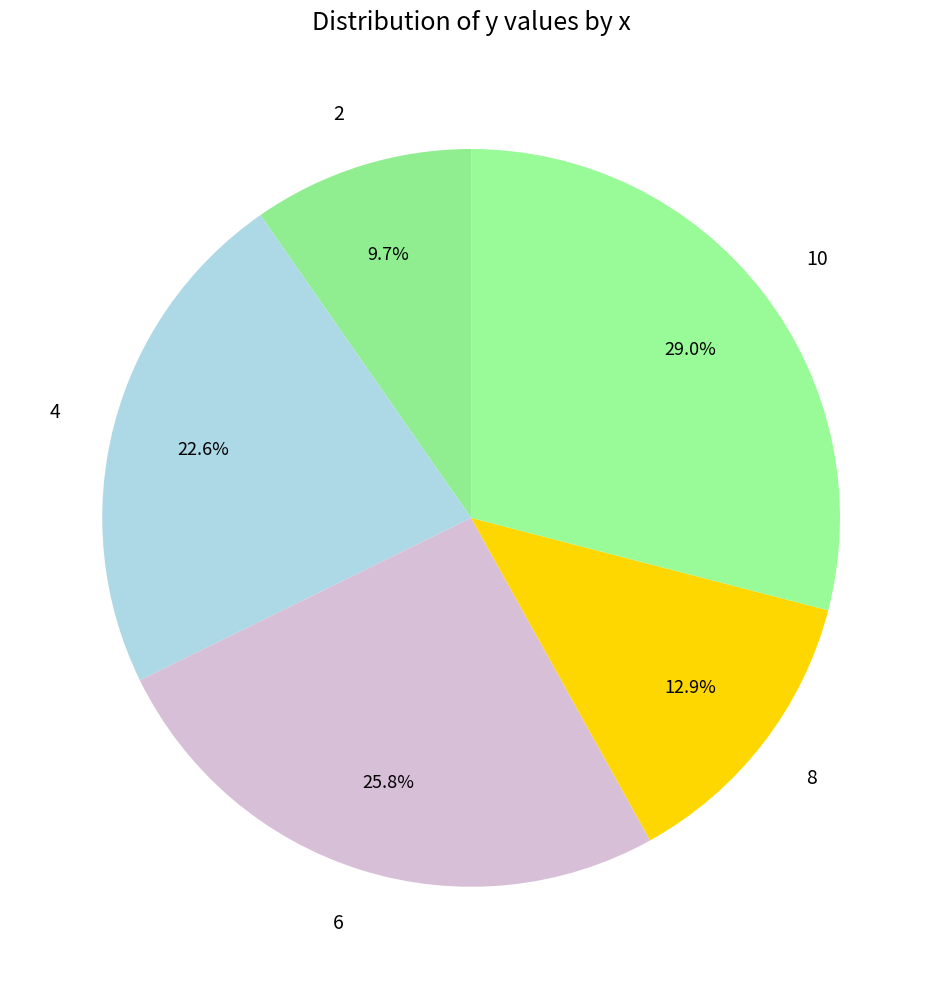

What is the smallest slice in the pie chart?

2